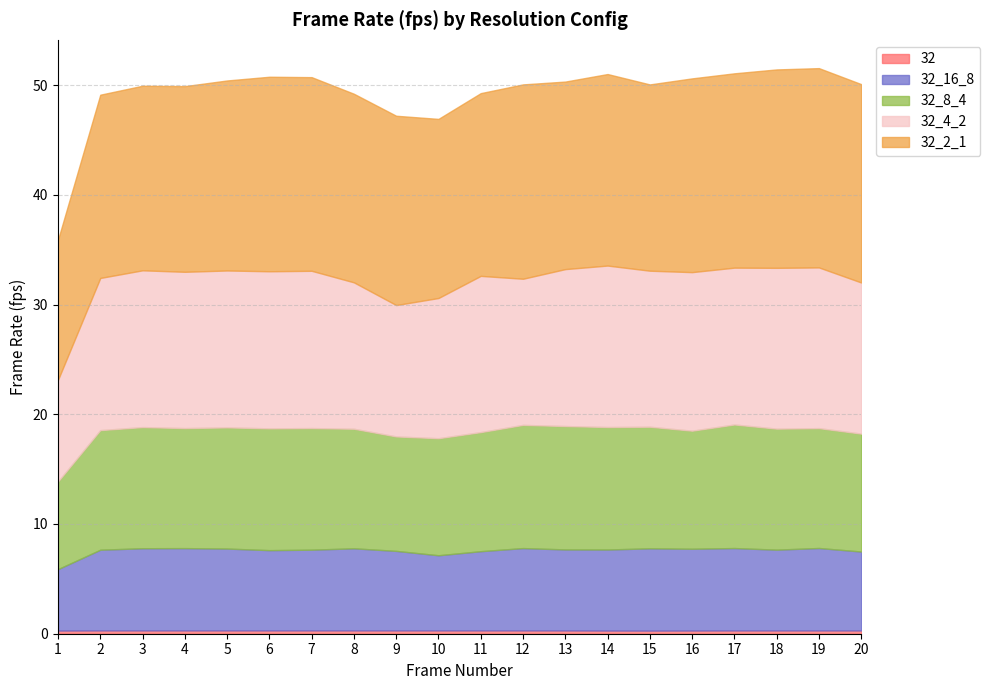

True or false: 32_4_2 has a value of 19.8 at 11.

False